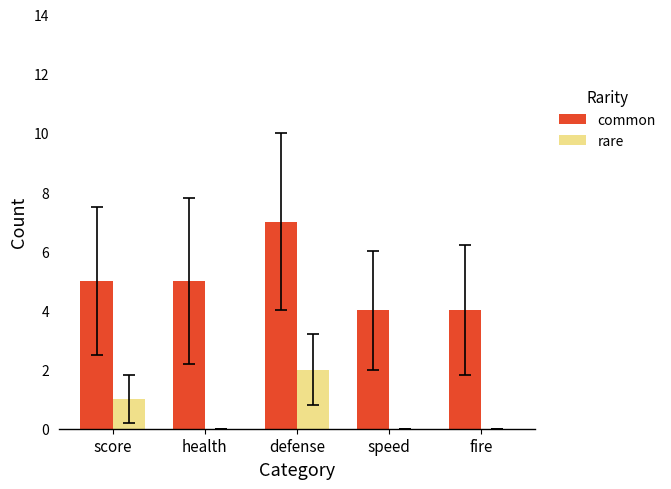

What is the average value of the rare series?

1